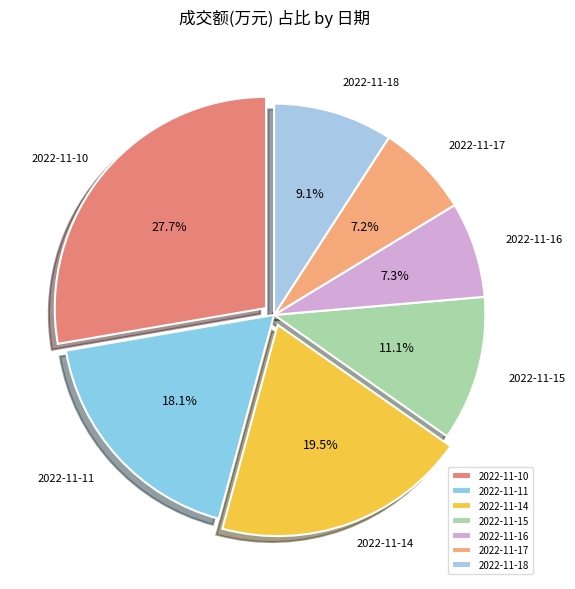

How many segments does this pie chart have?

7